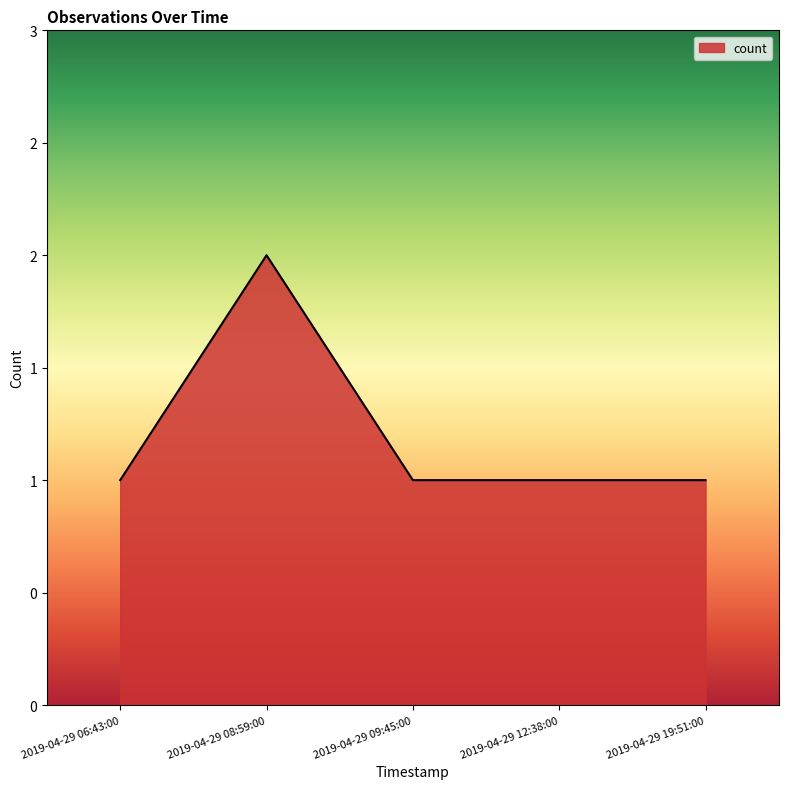

Reading left to right, list all the values displayed in this chart.

1	2	1	1	1